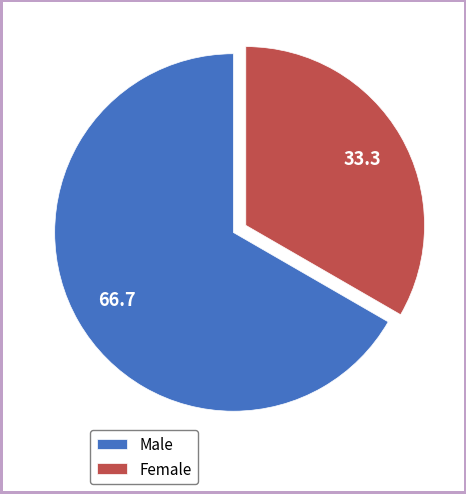

Rank the categories by value from highest to lowest.

Male, Female